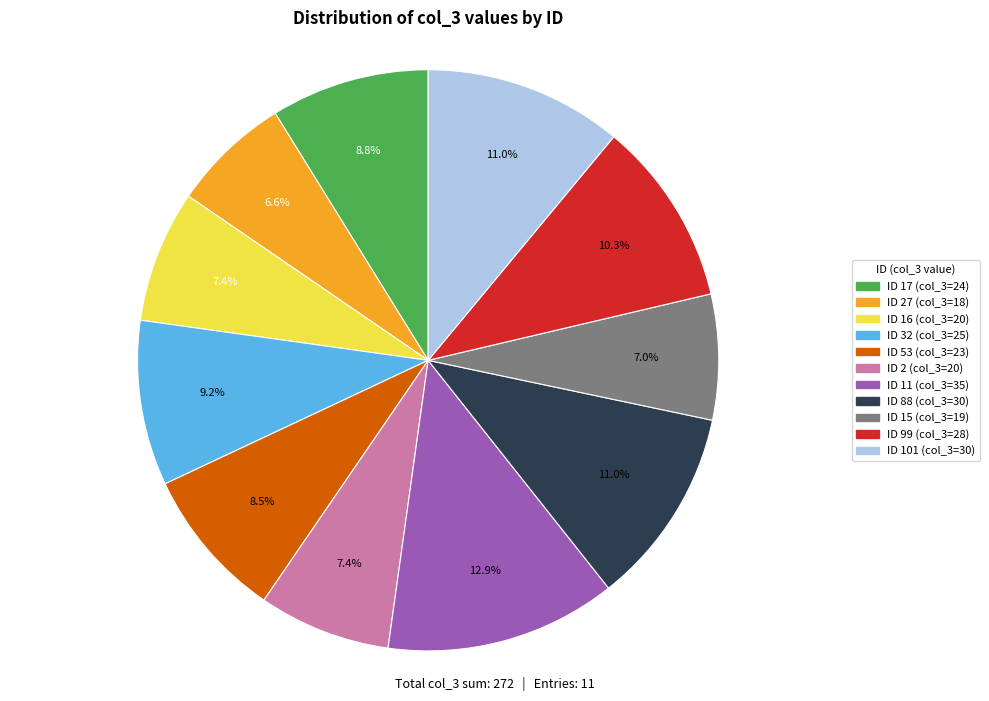

Is there a majority slice in this chart?

No